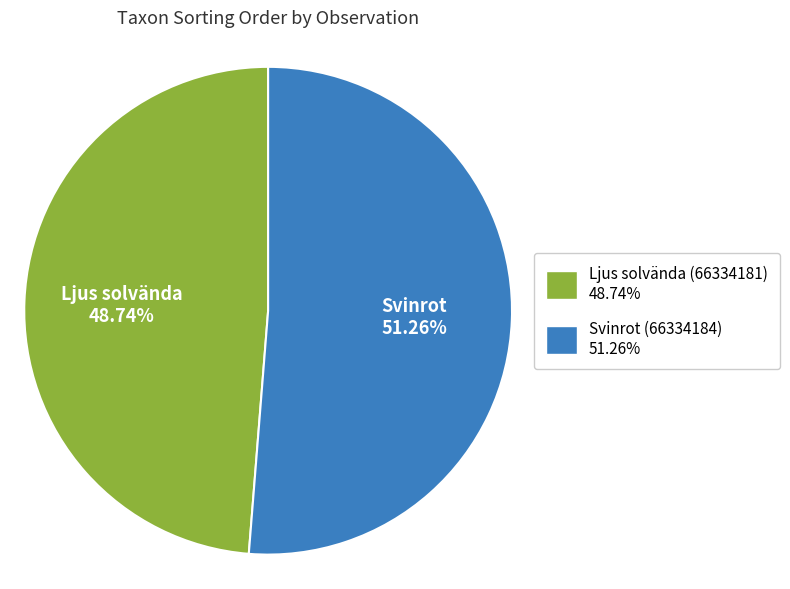

What is the total percentage of Ljus solvända (66334181) and Svinrot (66334184)?

100.0%